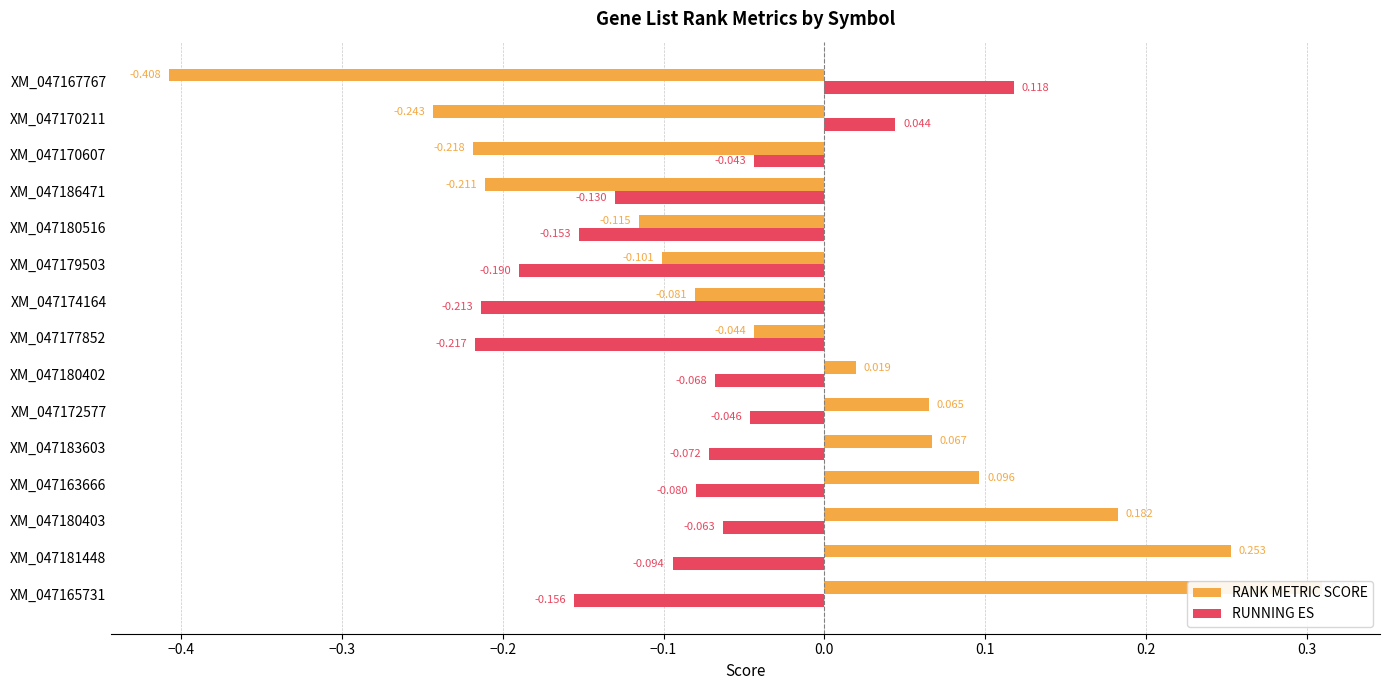

How many data points does each series have?

15